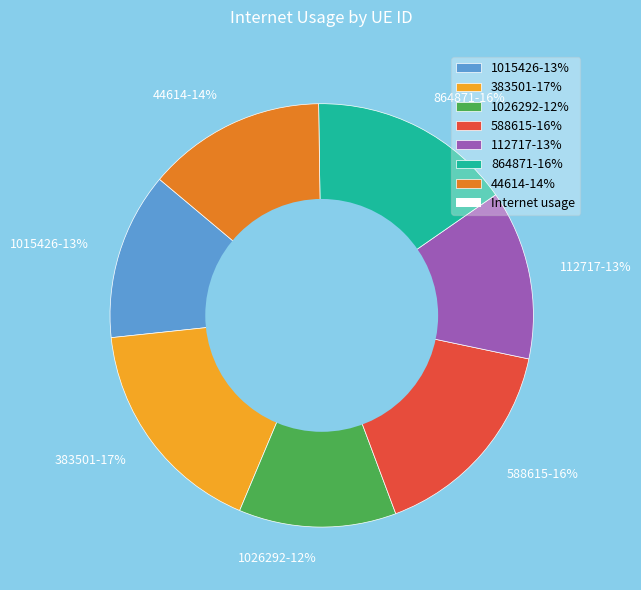

Between 112717-13% and 383501-17%, which is larger?

383501-17%